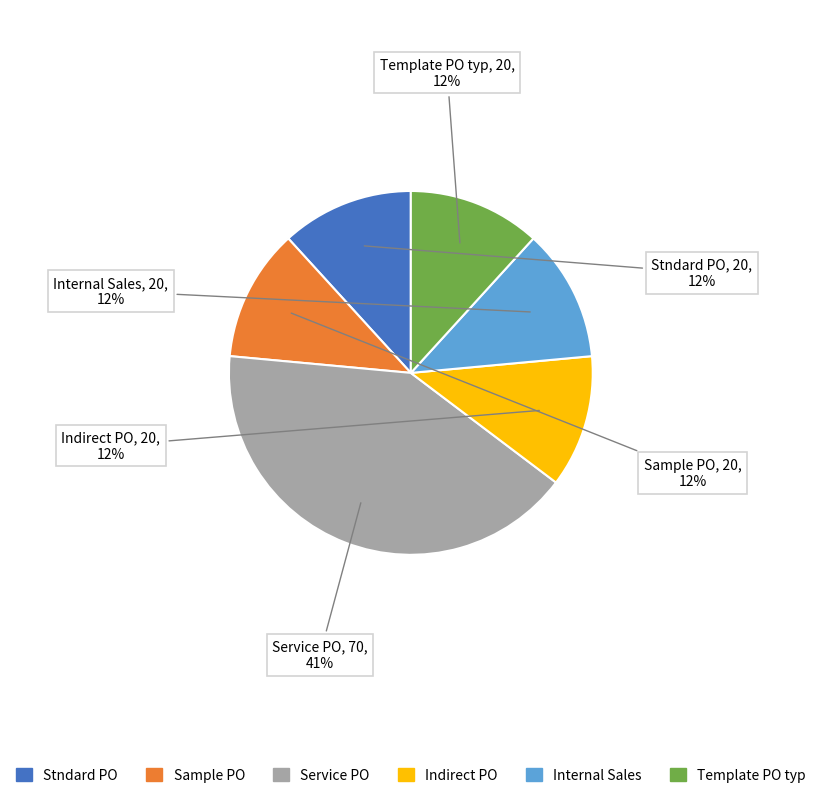

Which slice is the largest?

Service PO